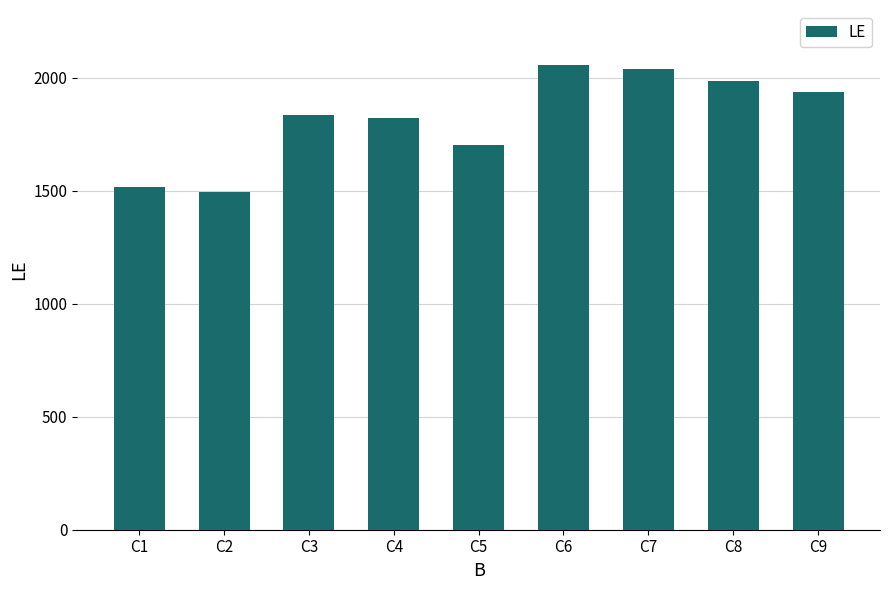

Where is the data nearest to the value 1775?

C4